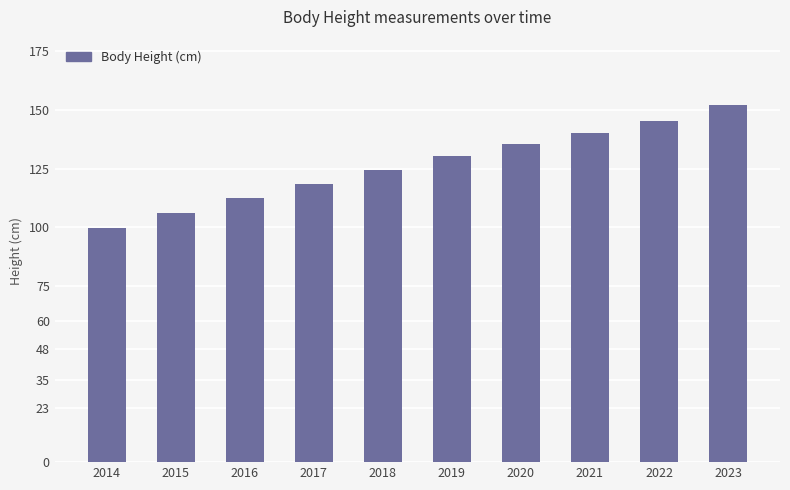

True or false: the data shows 99.7 at 2014.

True